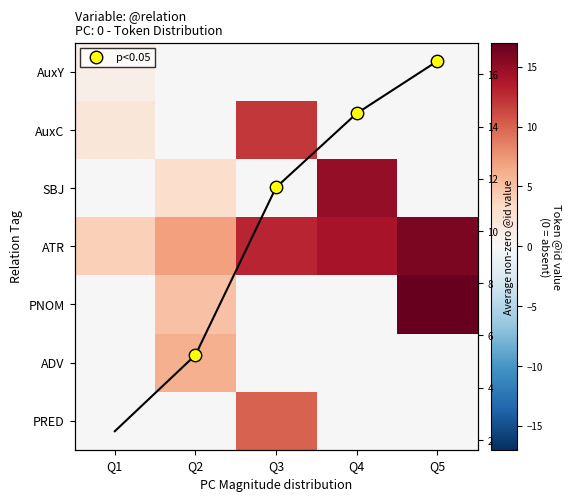

Between Q5 and Q2, which is larger?

Q5